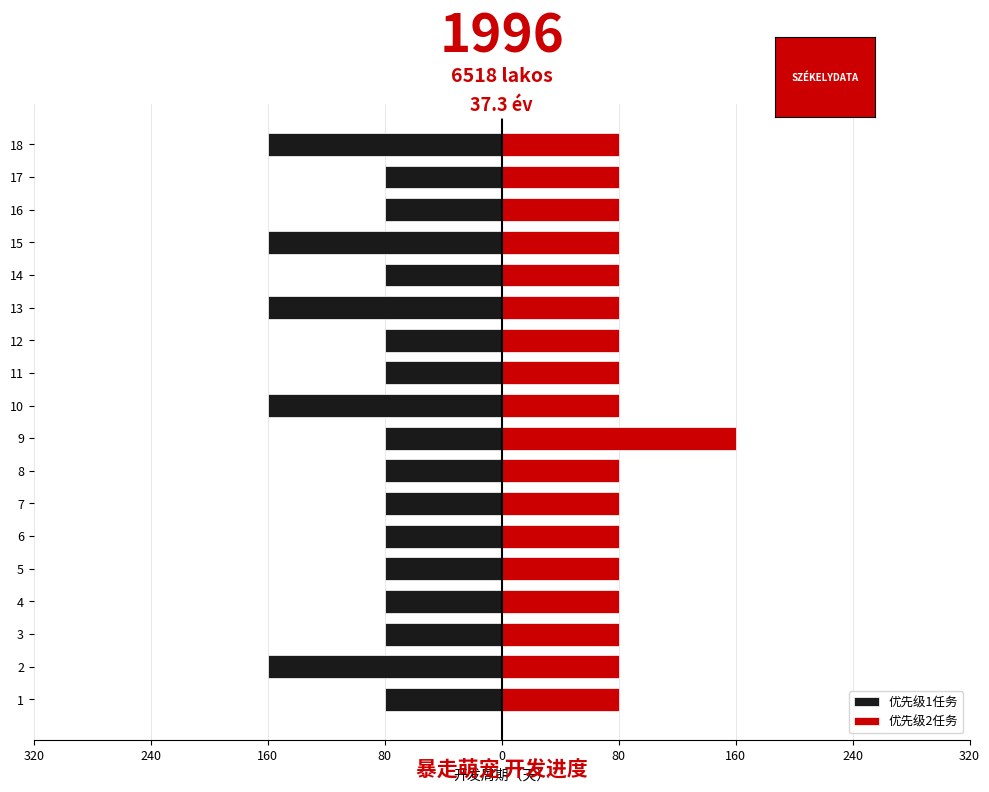

The value of 优先级1任务 at 3 is -125. True or false?

False